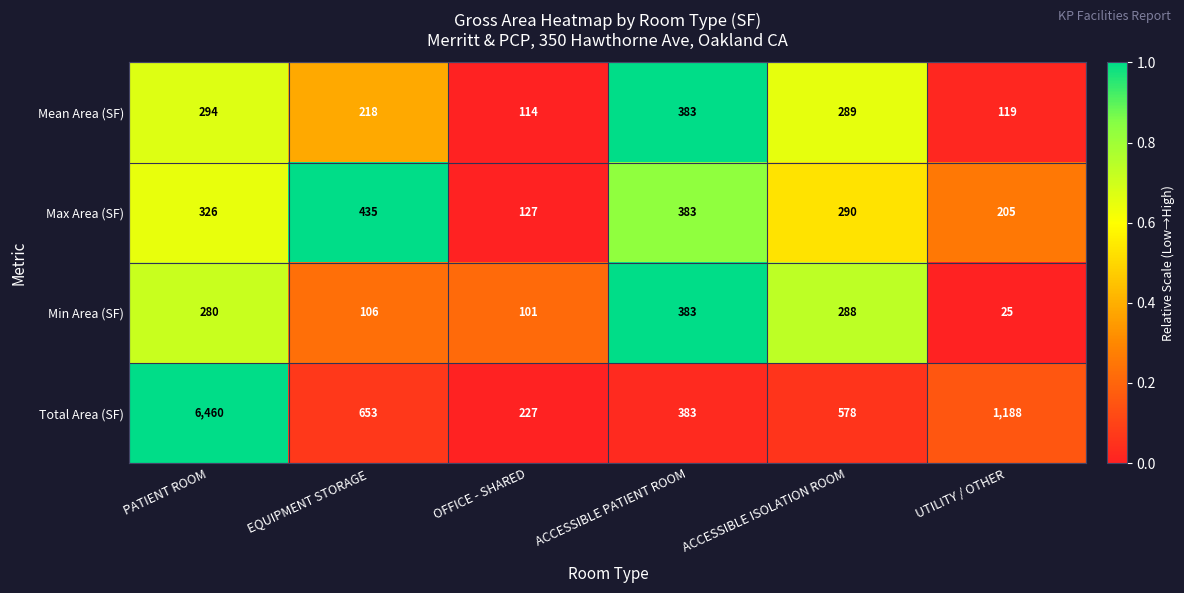

Which series has the largest range (max minus min)?

Total Area (SF)